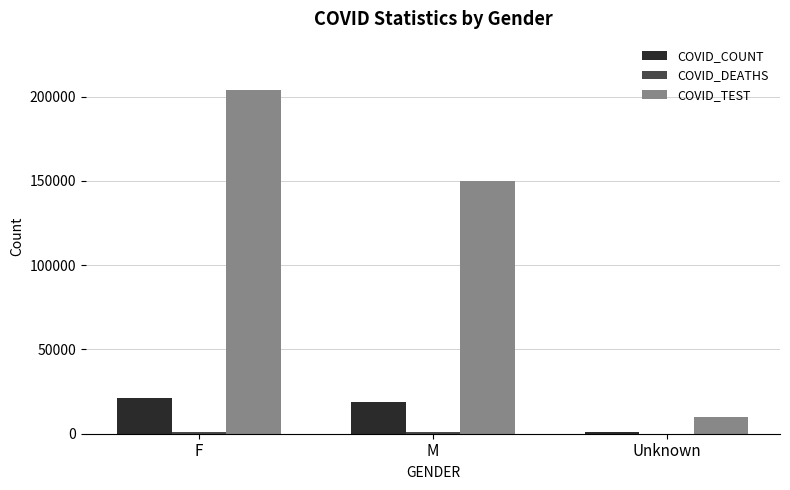

Which series changed the most between M and Unknown?

COVID_TEST